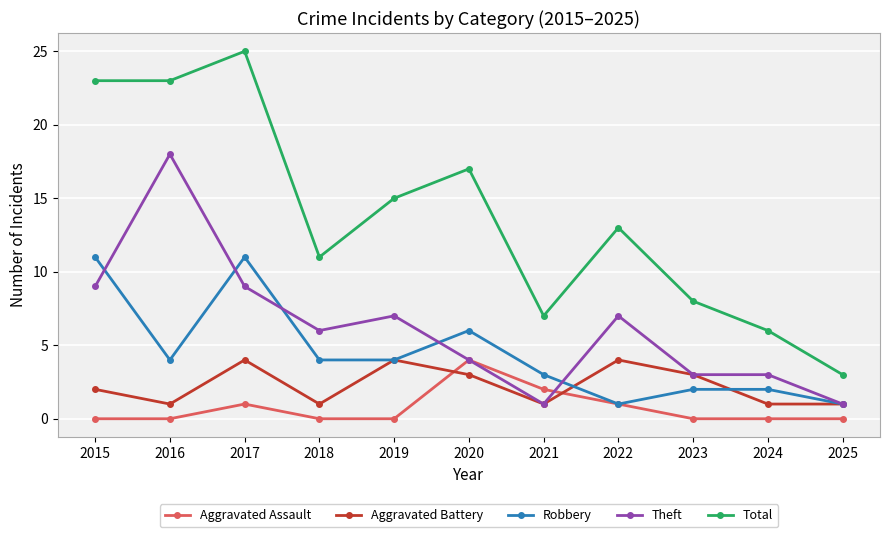

Reading left to right, extract all data points from this chart.

Aggravated Assault: 2015=0	2016=0	2017=1	2018=0	2019=0	2020=4	2021=2	2022=1	2023=0	2024=0	2025=0
Aggravated Battery: 2015=2	2016=1	2017=4	2018=1	2019=4	2020=3	2021=1	2022=4	2023=3	2024=1	2025=1
Robbery: 2015=11	2016=4	2017=11	2018=4	2019=4	2020=6	2021=3	2022=1	2023=2	2024=2	2025=1
Theft: 2015=9	2016=18	2017=9	2018=6	2019=7	2020=4	2021=1	2022=7	2023=3	2024=3	2025=1
Total: 2015=23	2016=23	2017=25	2018=11	2019=15	2020=17	2021=7	2022=13	2023=8	2024=6	2025=3